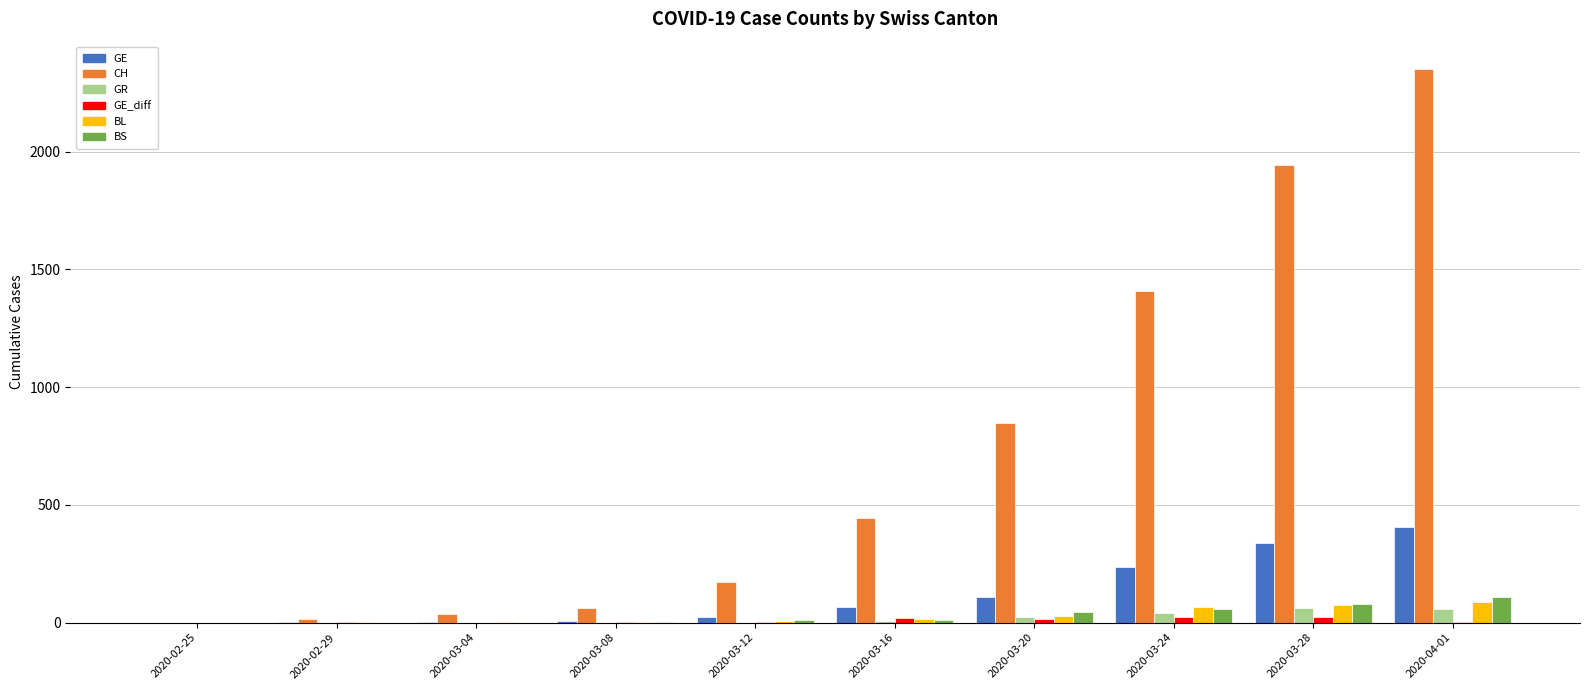

What is the sum of all BS values?

317